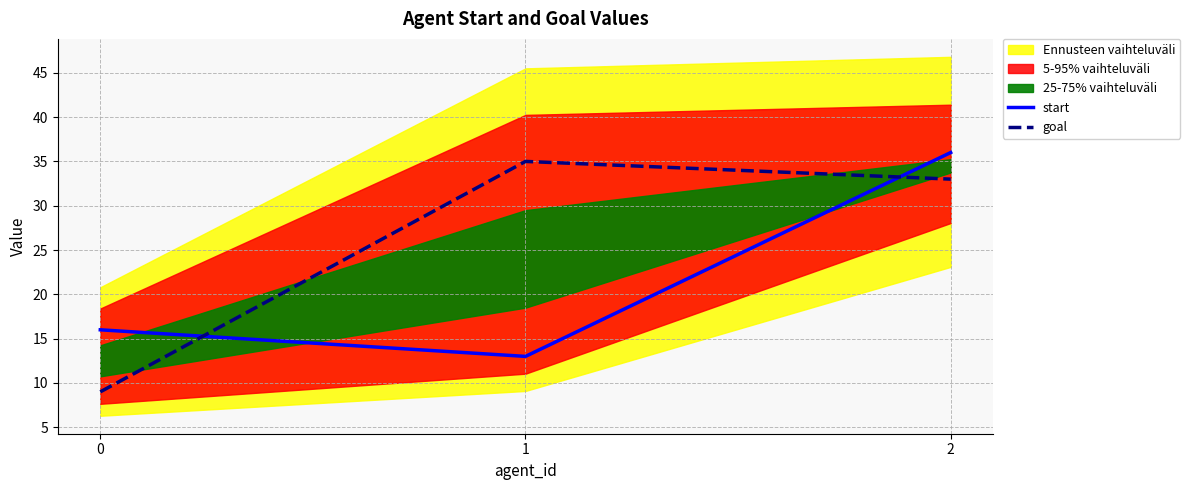

What is the highest value of the start series?

36